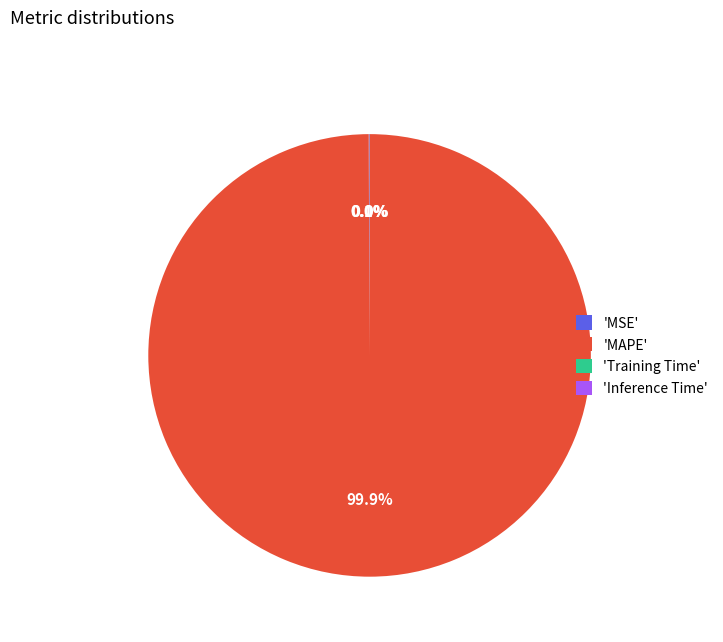

What percentage is NOT represented by 'MAPE'?

0.1%